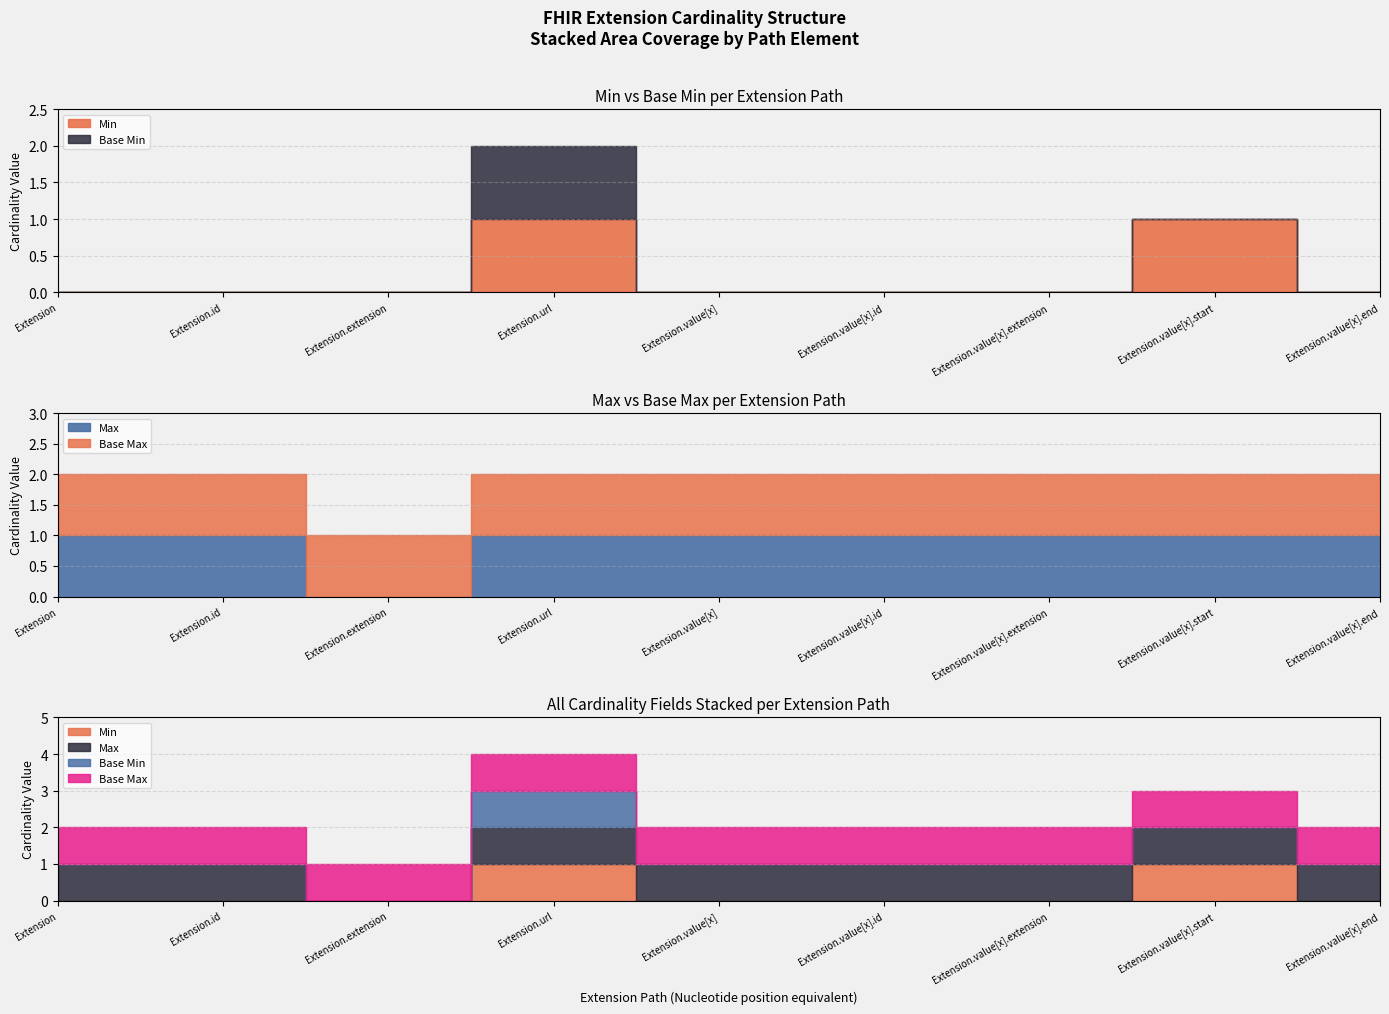

Does the chart display data point markers on the line(s)?

No